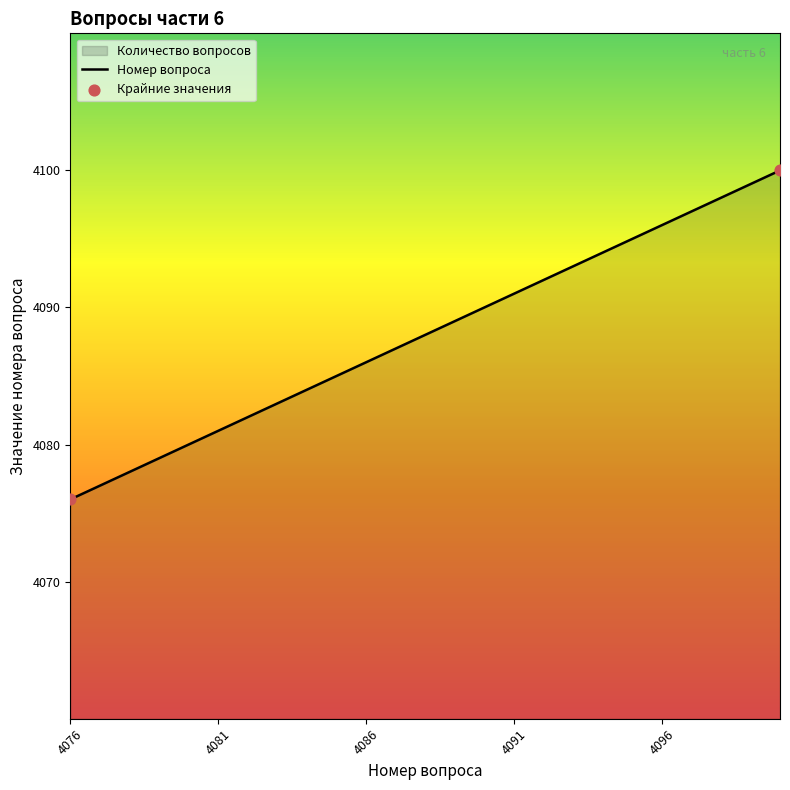

What is the change in value from 4095 to 4096?

+1